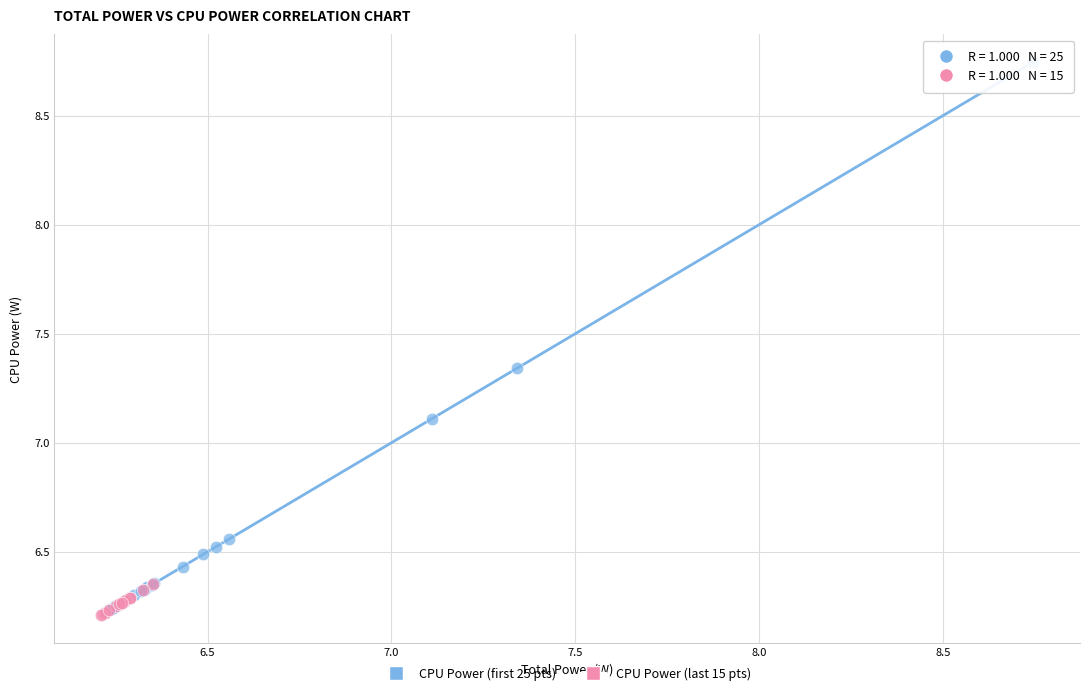

Which series has the largest Y range (max minus min)?

CPU Power (first 25 pts)